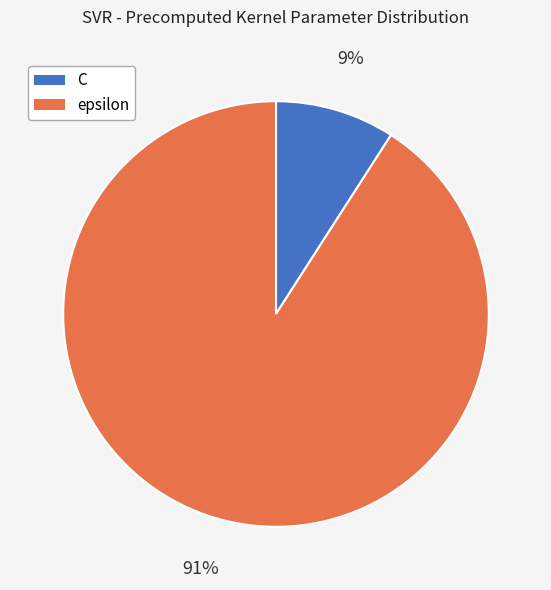

To the nearest percent, what is the combined percentage of epsilon and C?

100%